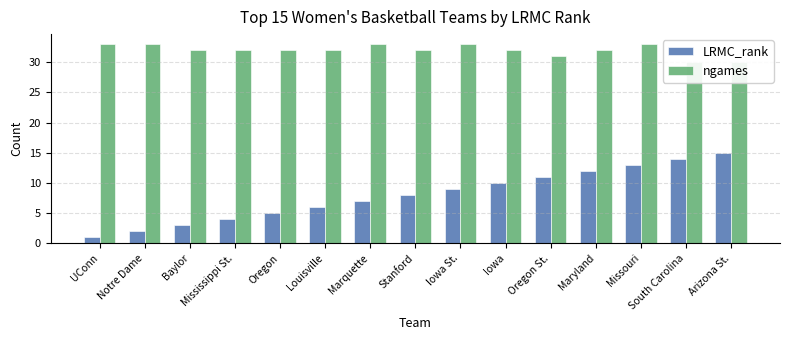

What is the difference between the maximum and second lowest values in the ngames series?

3